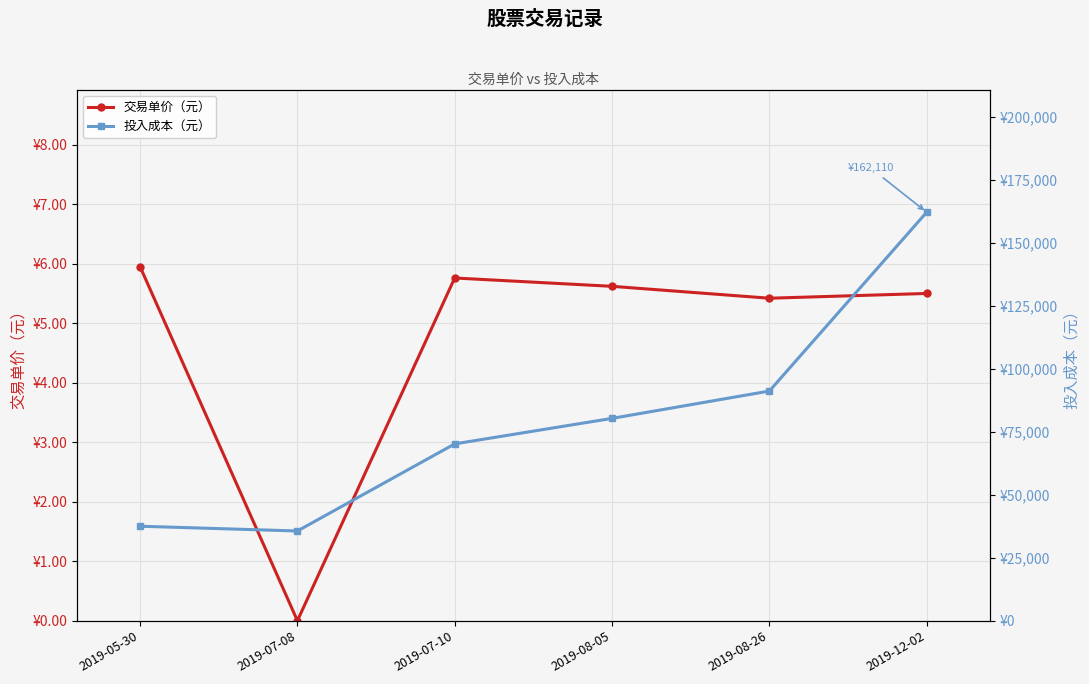

Where is the first local minimum for 交易单价（元）?

2019-07-08